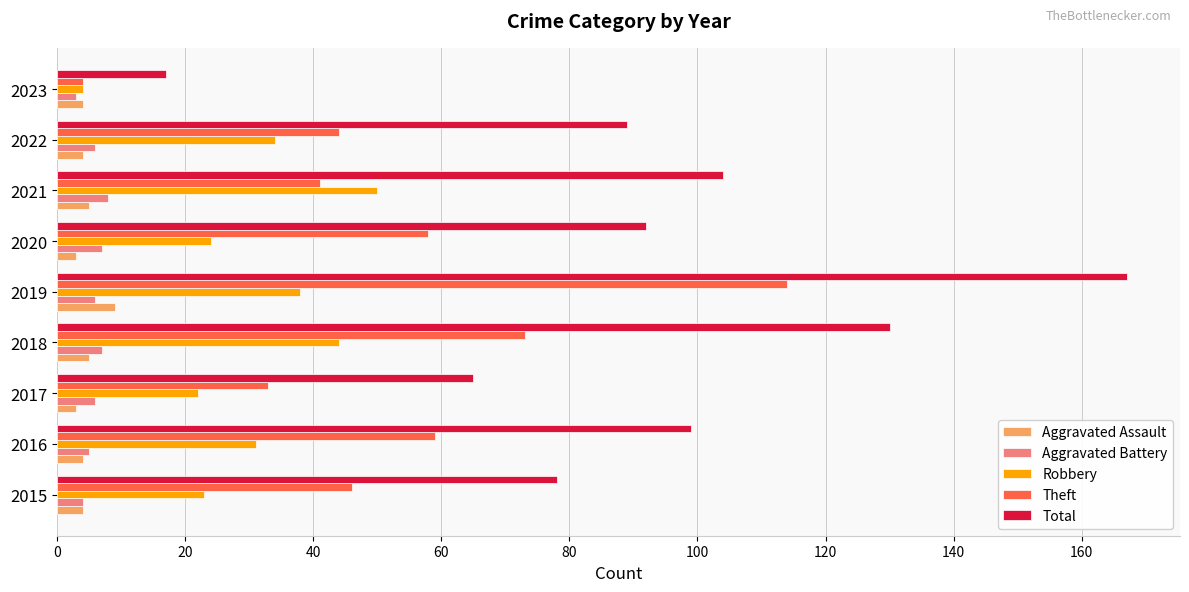

What are all the series names shown in the legend?

Aggravated Assault, Aggravated Battery, Robbery, Theft, Total